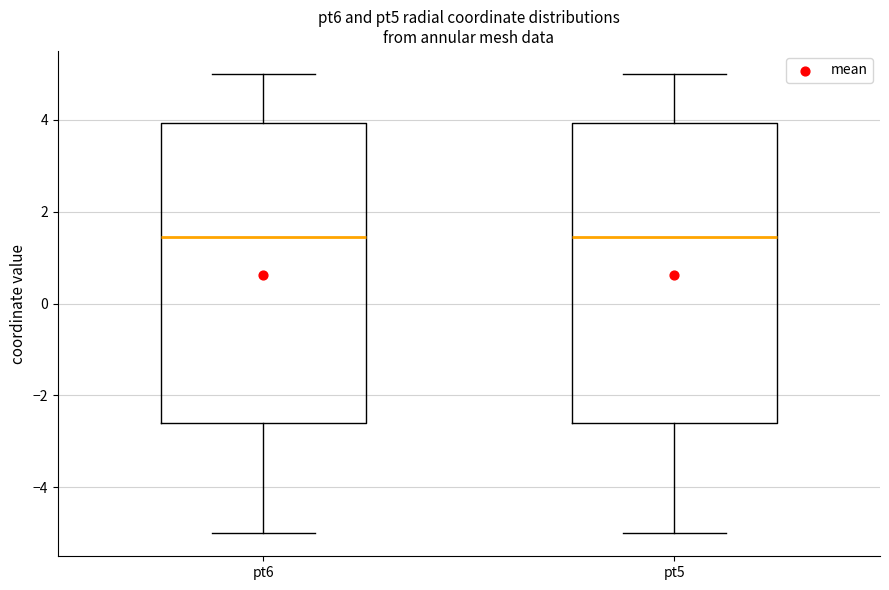

Where does the lower whisker of the box for pt5 end on the y-axis? The values are not printed on the chart, so give them approximately, as read against the axis.

-5.0